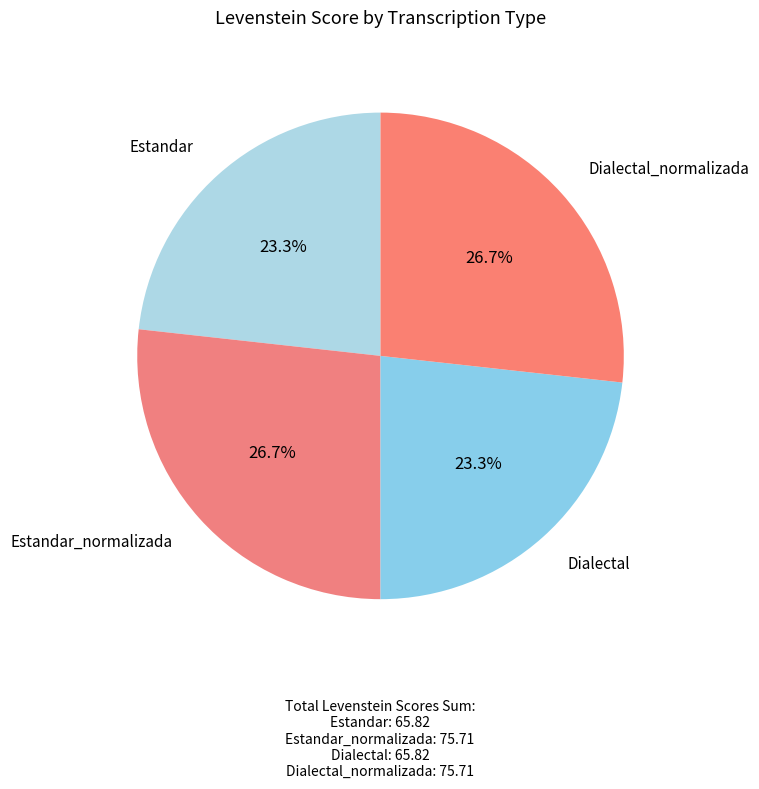

What percentage is NOT represented by Dialectal?

76.7%